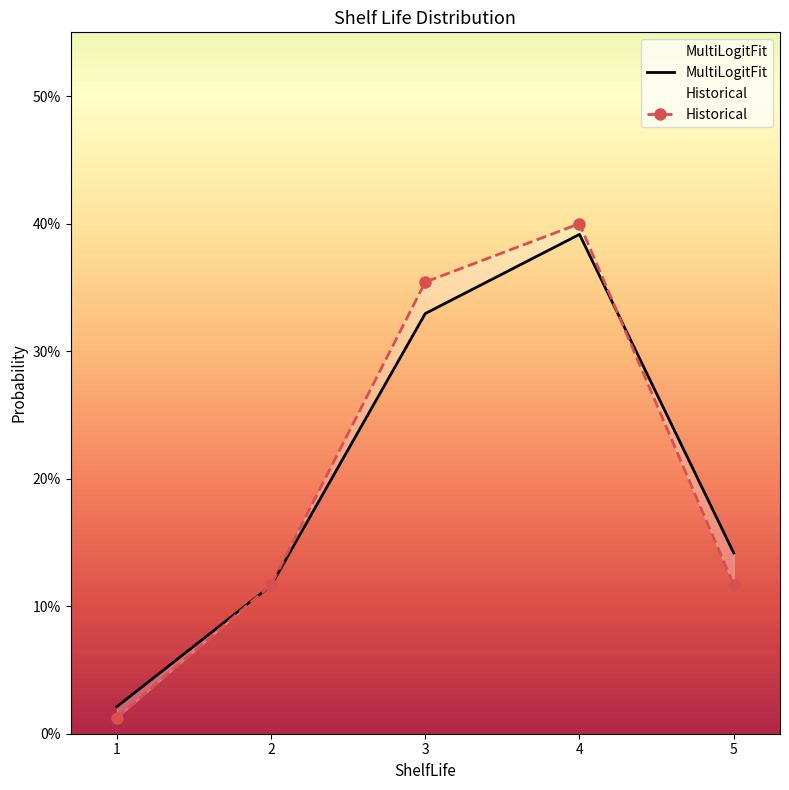

List the series in order of their peak value, lowest first.

MultiLogitFit, Historical